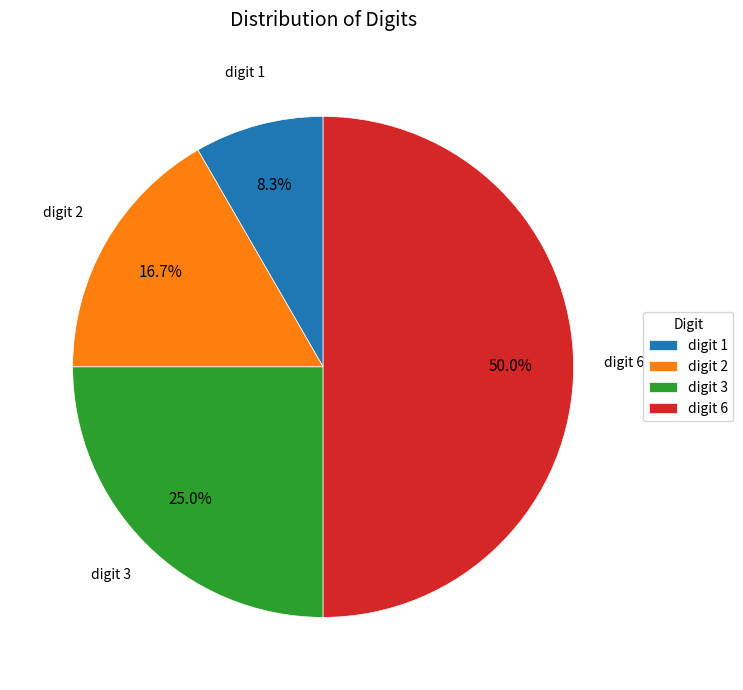

Is it true that digit 2 is 17% of the pie?

True